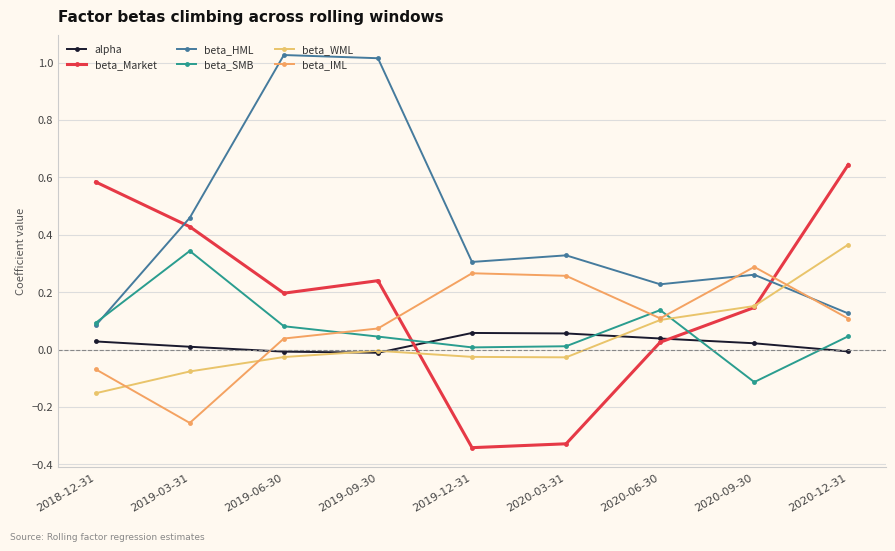

How many intersections are there between beta_HML and beta_IML?

2